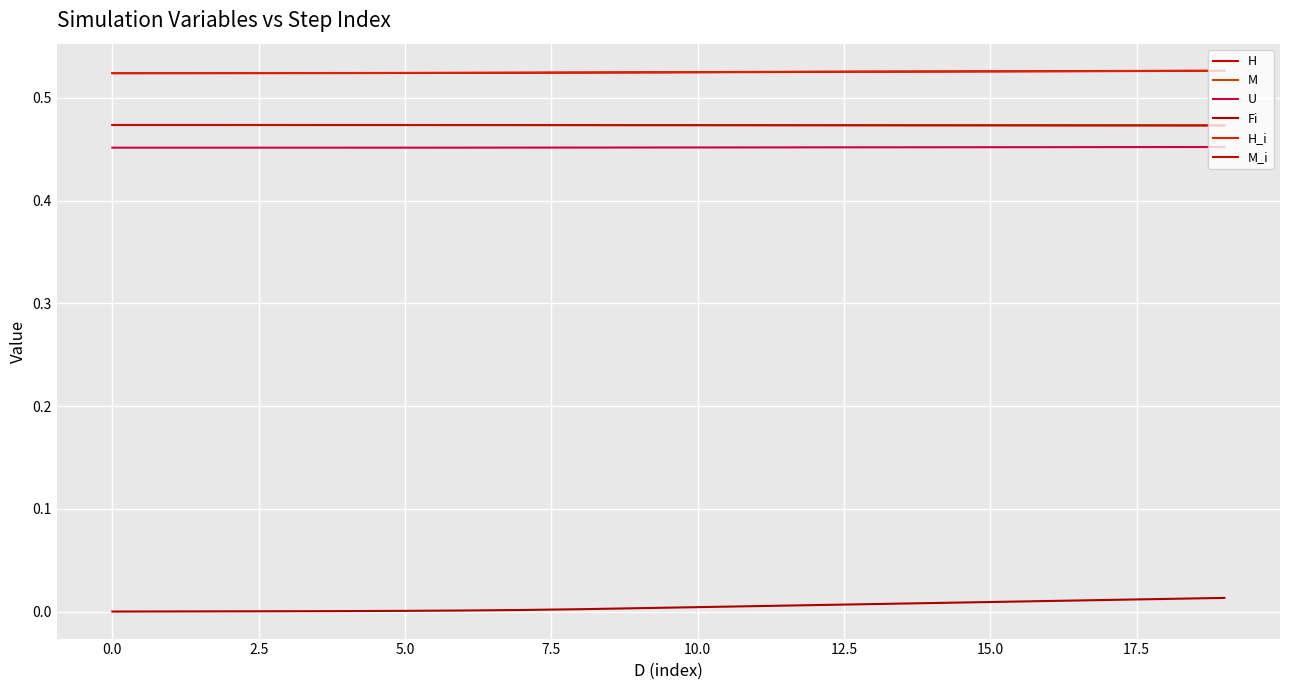

How many series are shown in this chart?

6